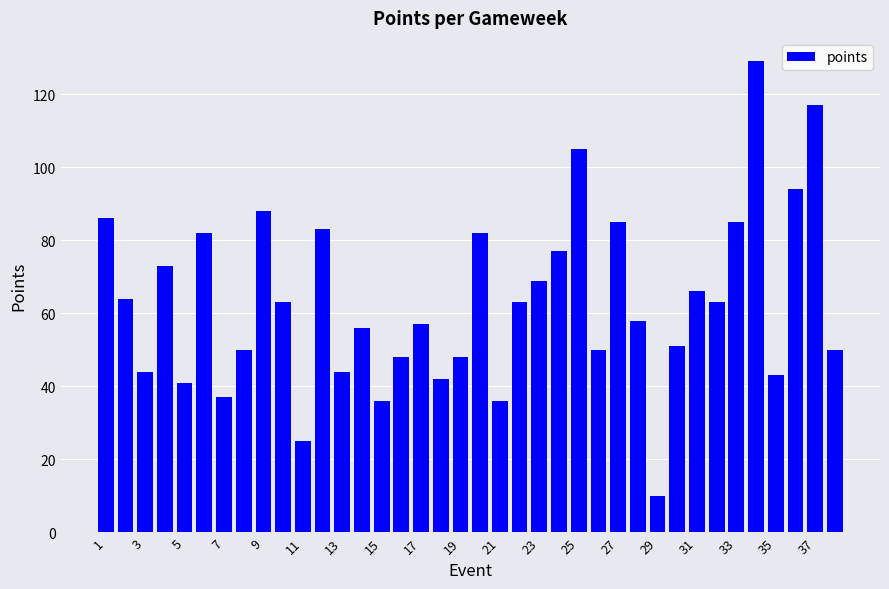

What is the smallest value displayed?

10